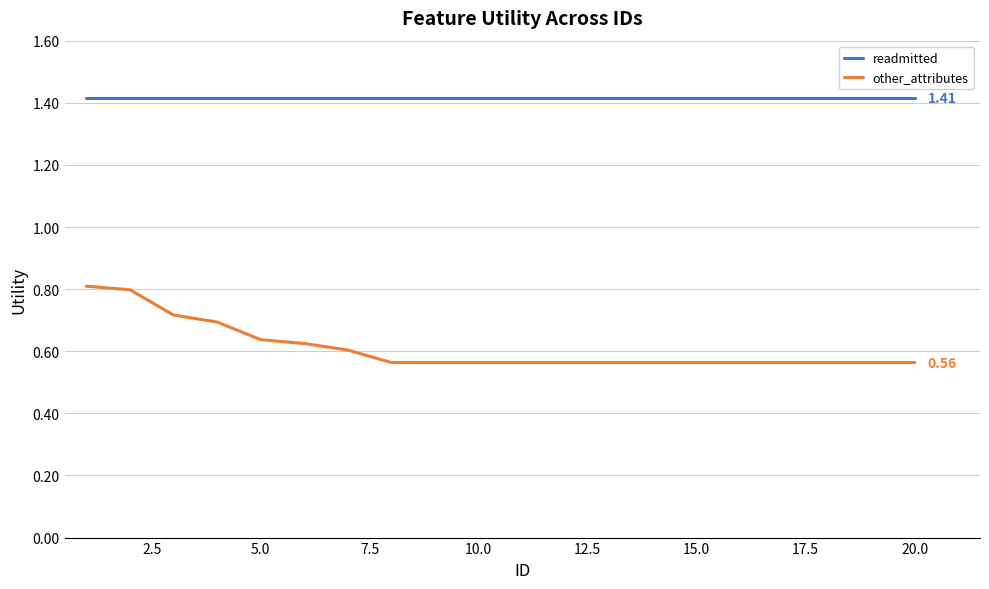

What is the sum of all other_attributes values?

12.2